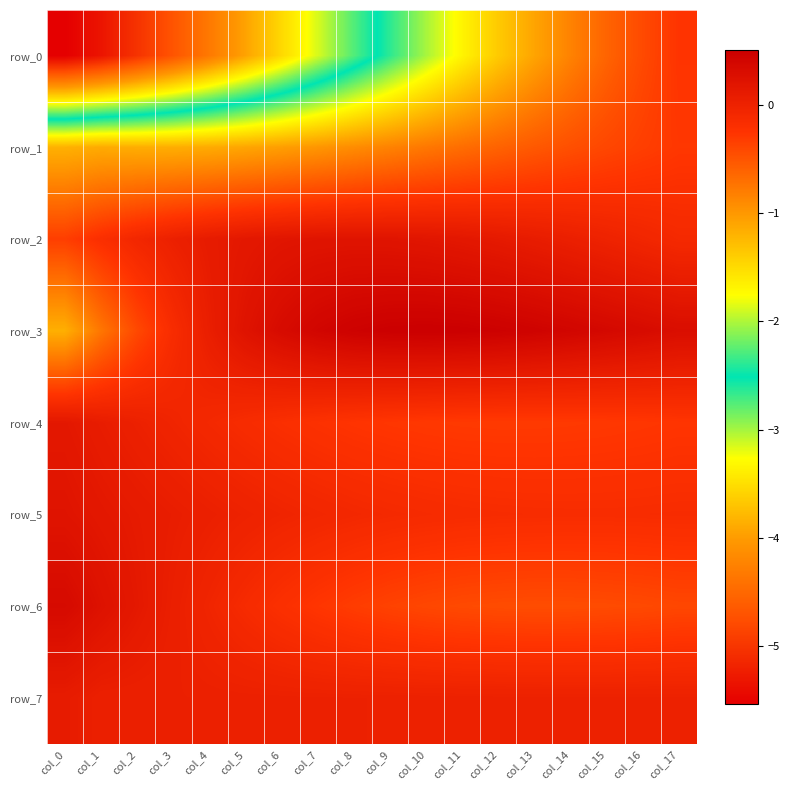

Read the row_1 value at col_13.

-0.5